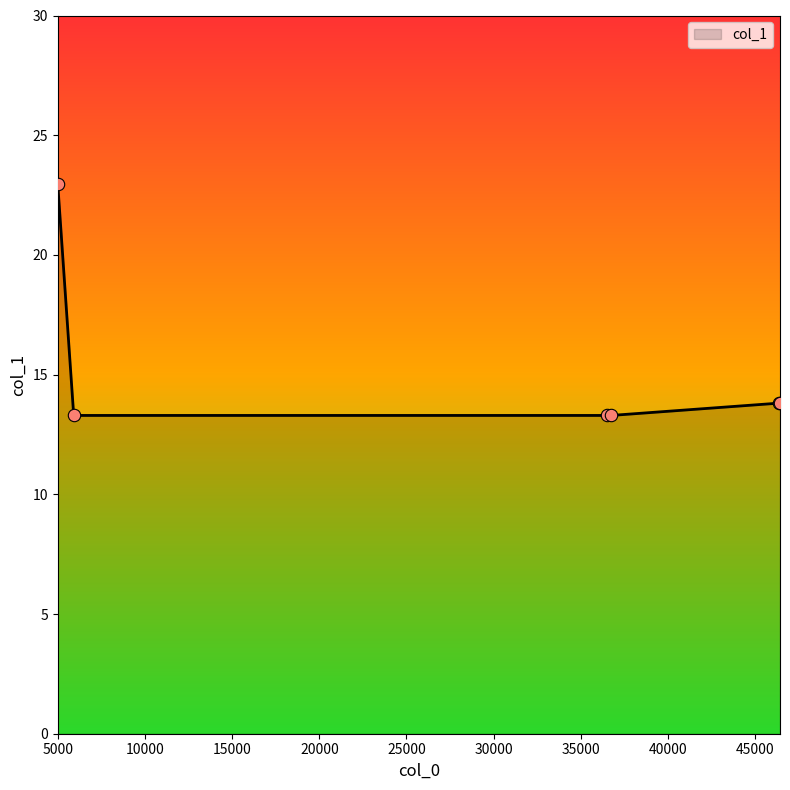

What is the smallest value displayed?

13.3